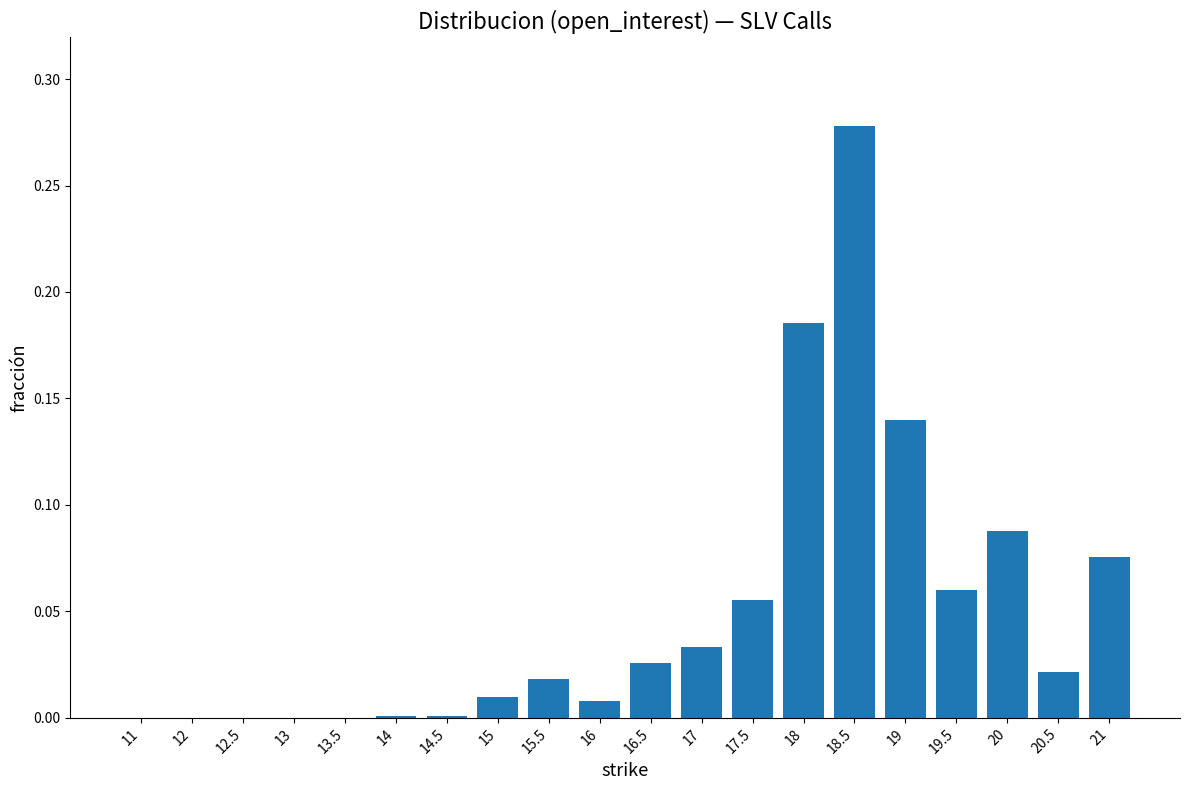

True or false: the data shows 0.1 at 13.5.

False